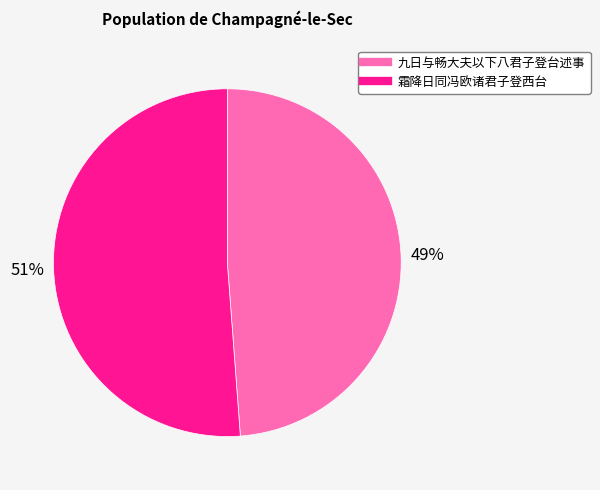

Combined, do 霜降日同冯欧诸君子登西台 and 九日与畅大夫以下八君子登台述事 account for over 50%?

Yes